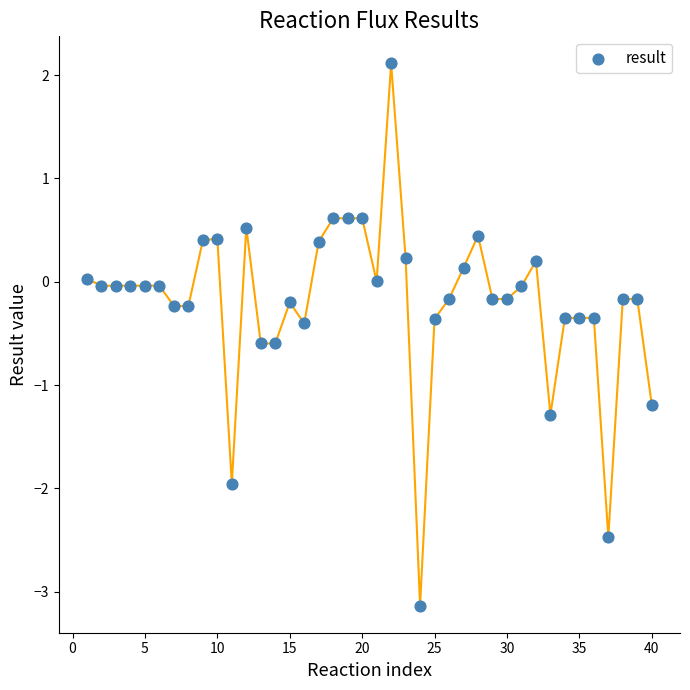

What is the range of Y values (max minus min)?

5.2